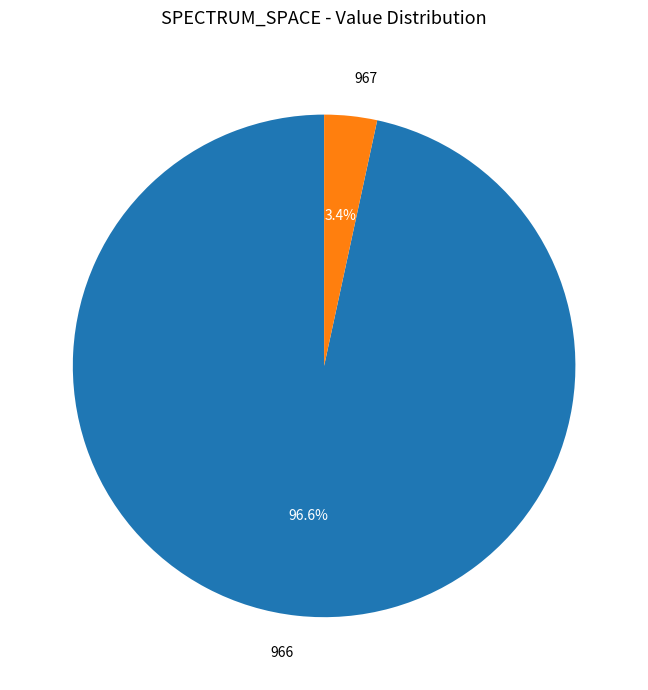

How many segments does this pie chart have?

2